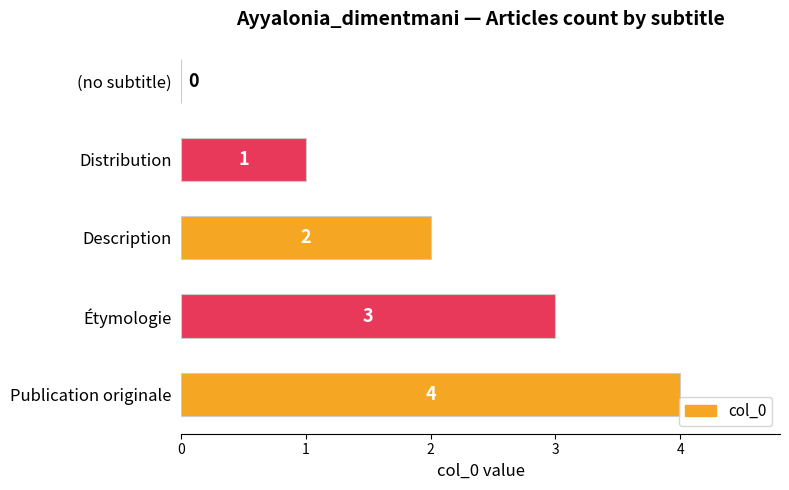

Count the number of categories in the chart.

5